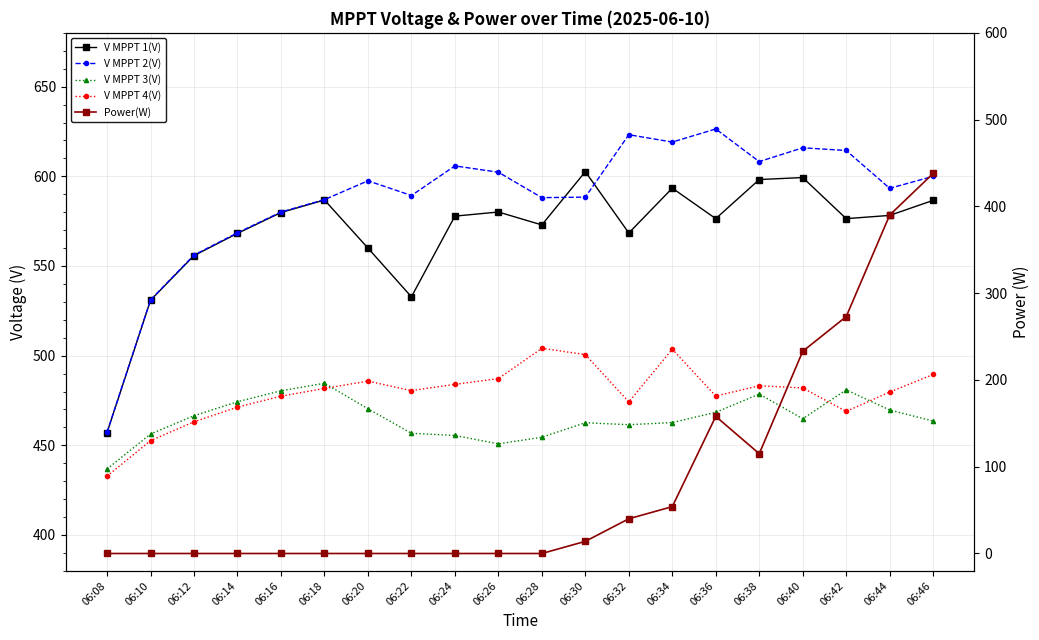

Where is V MPPT 1(V) nearest to the value 529?

06:10